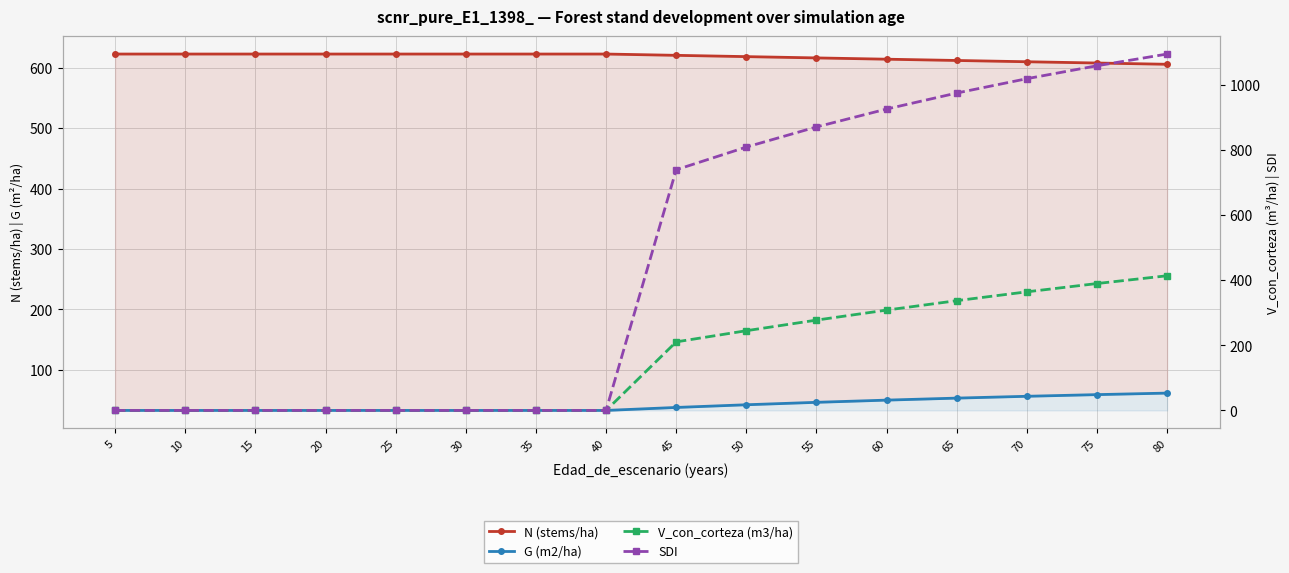

The V_con_corteza (m3/ha) series shows 149.7 at 30. True or false?

False